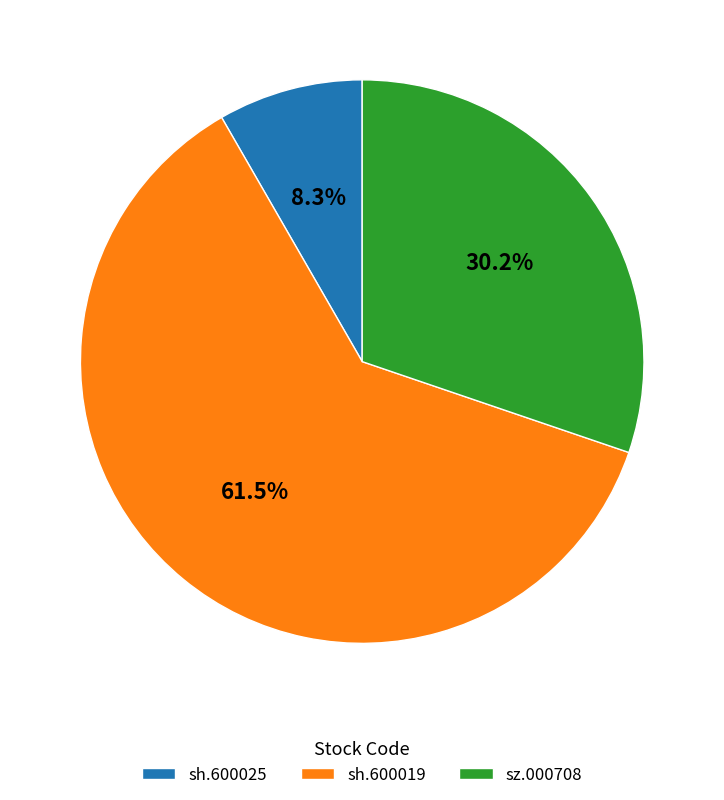

Rank the categories by value from highest to lowest.

sh.600019, sz.000708, sh.600025